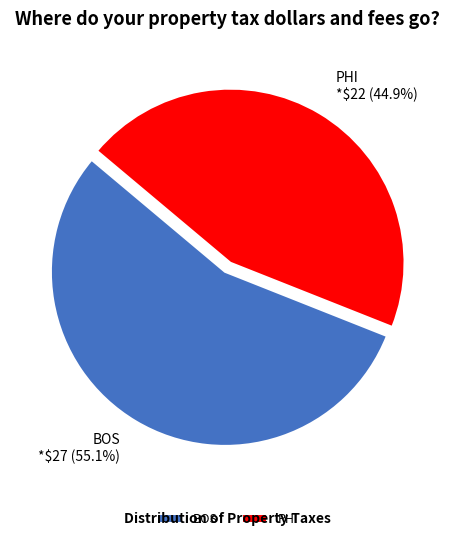

Which has a higher value, BOS or PHI?

BOS